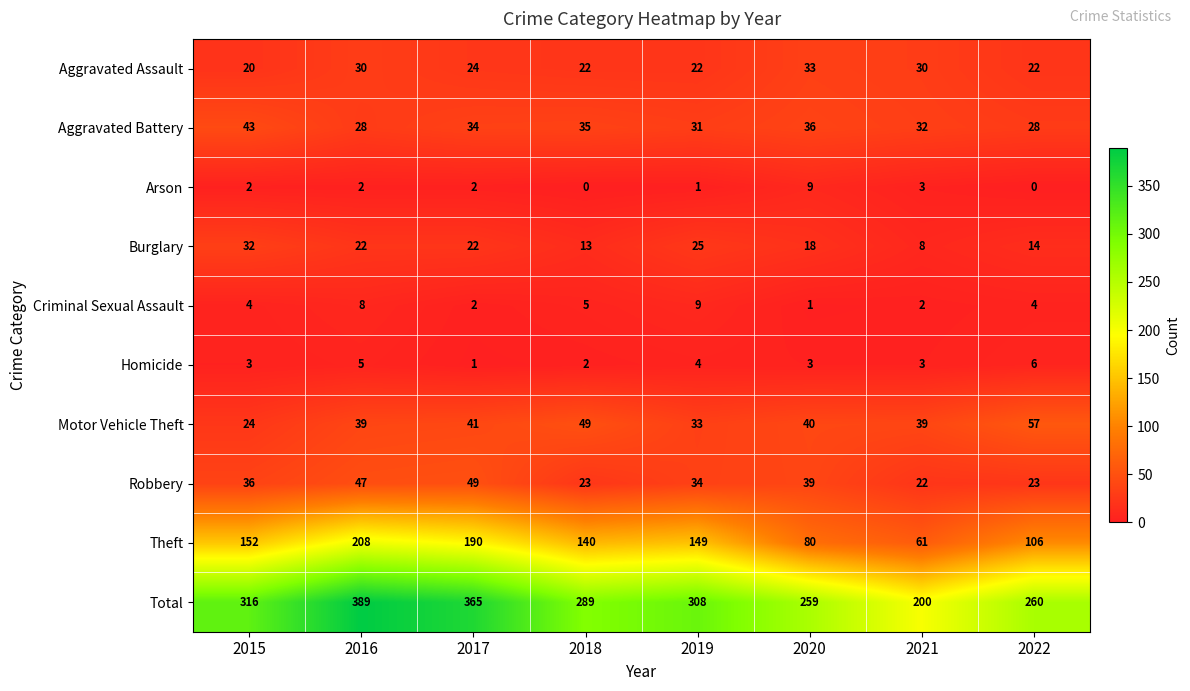

Which series has the largest total across all categories?

Total